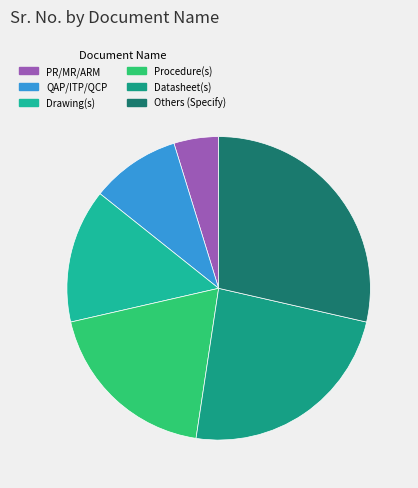

What percentage is the Procedure(s) slice, to the nearest percent?

19%